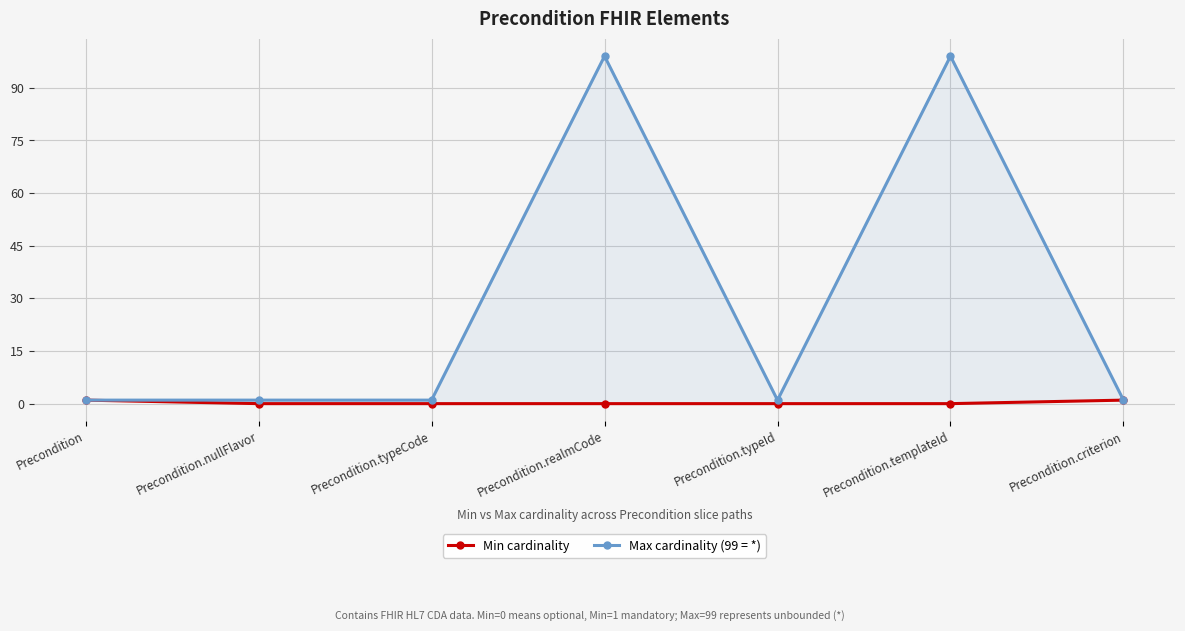

At Precondition.realmCode, list the series in order from smallest to largest.

Min cardinality, Max cardinality (99 = *)